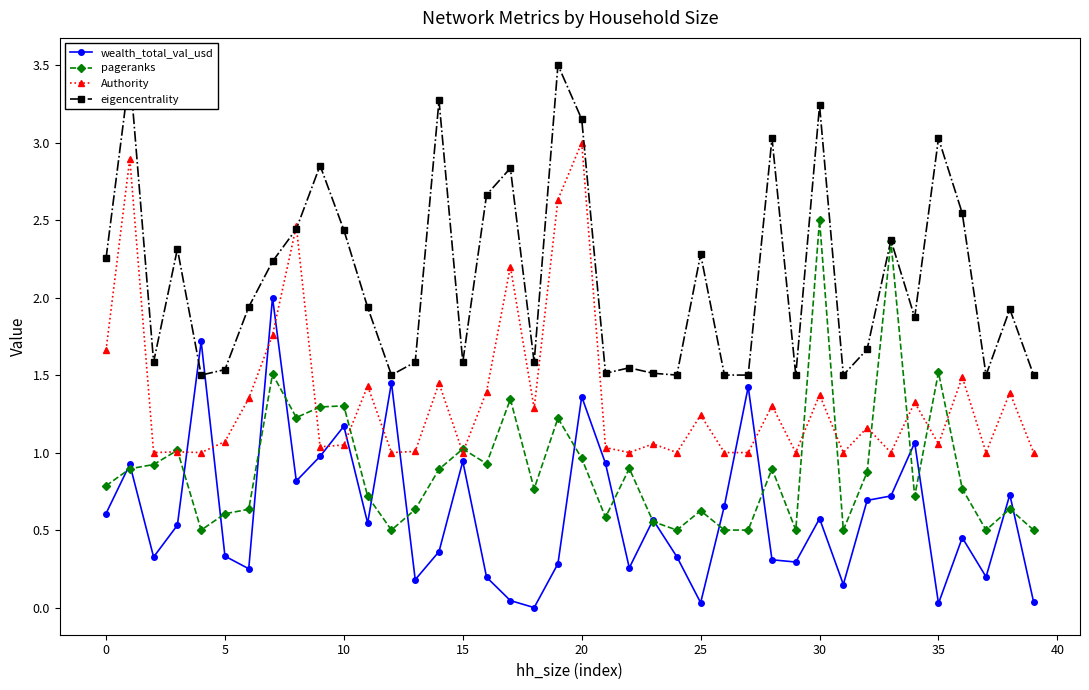

True or false: pageranks has more than 1 interior local peaks.

True